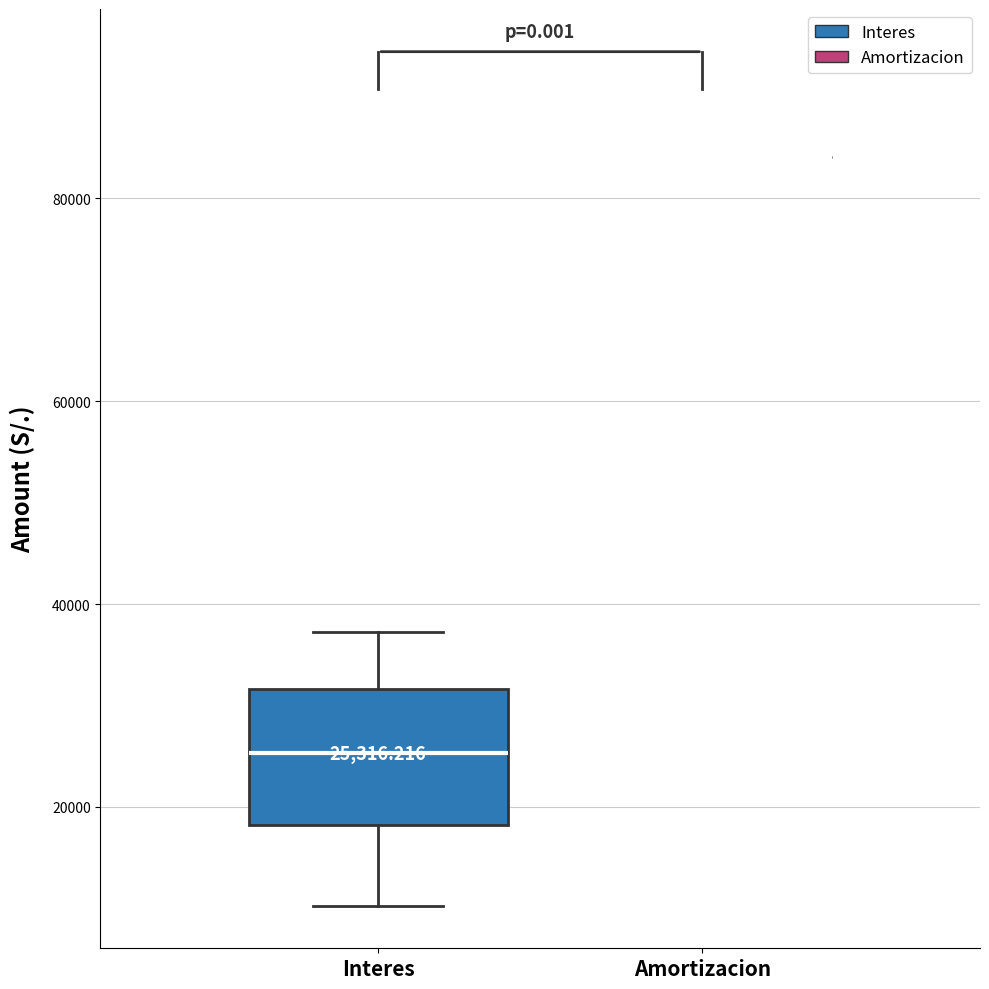

Comparing the boxes themselves (not the whiskers), which one is the tallest?

Interes